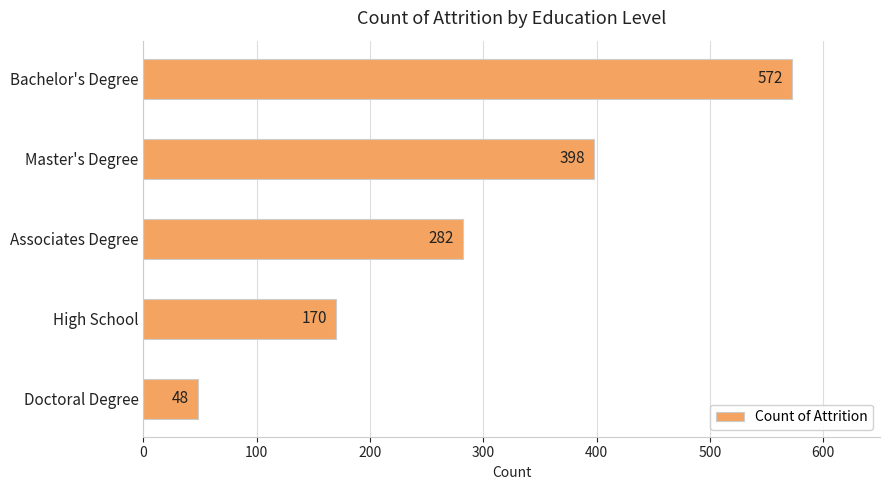

At which category does the chart reach its peak across all series?

Bachelor's Degree